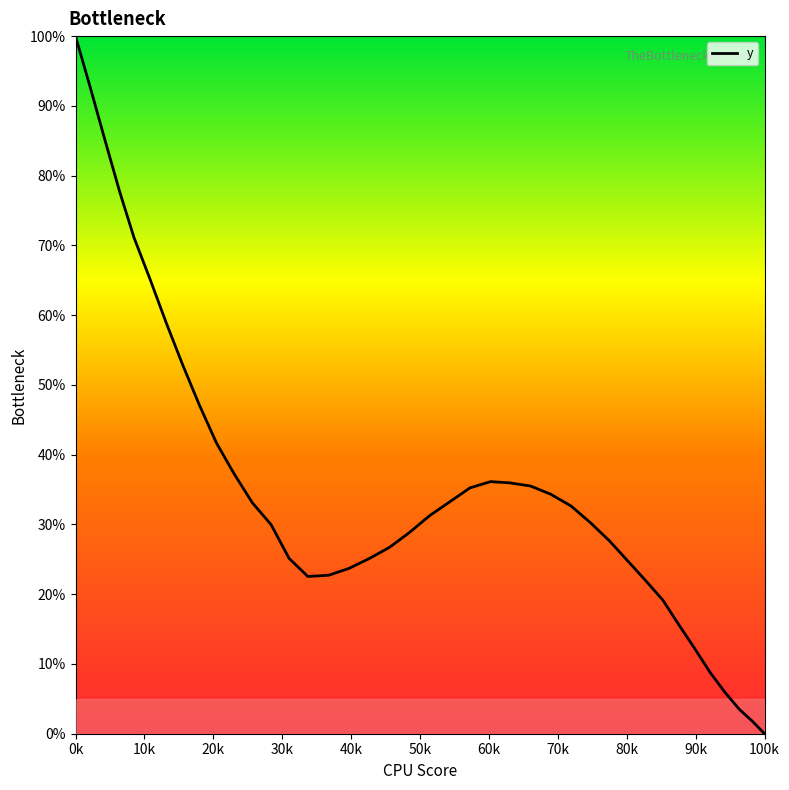

What is the difference between the maximum and minimum values?

100.0